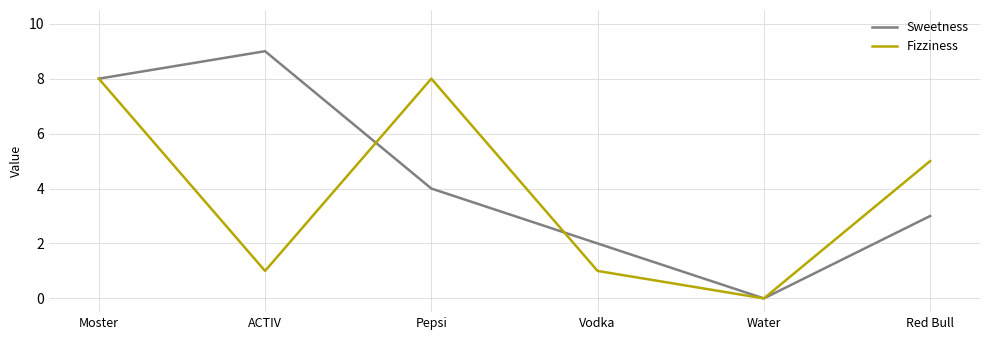

How many positive values does the Fizziness series have?

5